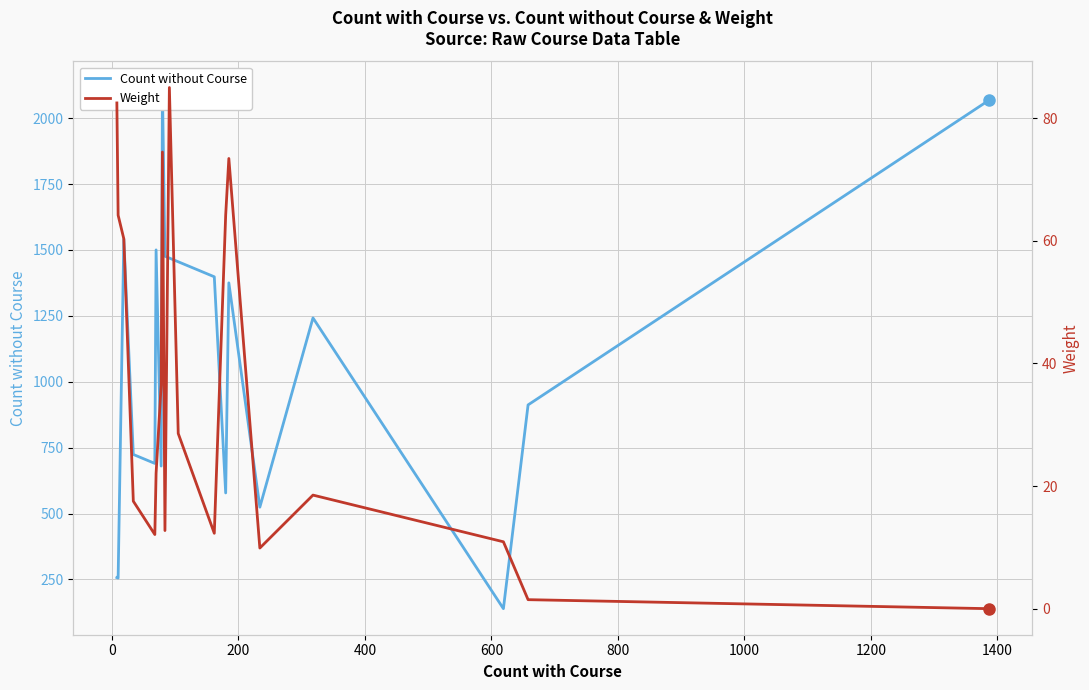

Reading left to right, extract all data points from this chart.

Count without Course: 257.0	255.0	1541.0	724.0	690.0	1500.0	680.0	2116.0	1476.0	1469.0	1455.0	1398.0	578.0	1375.0	524.0	1242.0	139.0	912.0	2067.0
Weight: 82.5	64.2	60.3	17.5	12.1	22.1	36.5	74.5	12.7	85.0	28.6	12.3	64.2	73.4	9.9	18.5	10.9	1.5	0.0